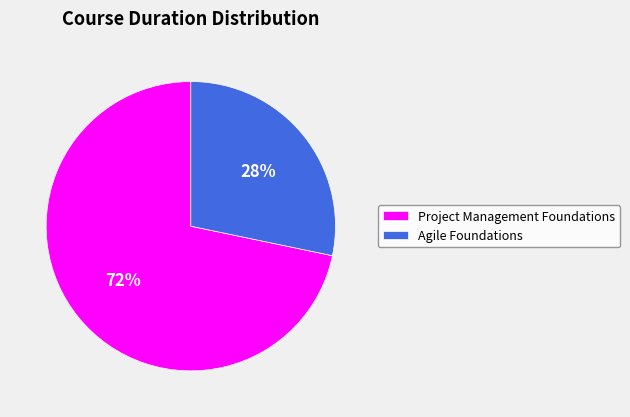

How many slices are in this pie chart?

2